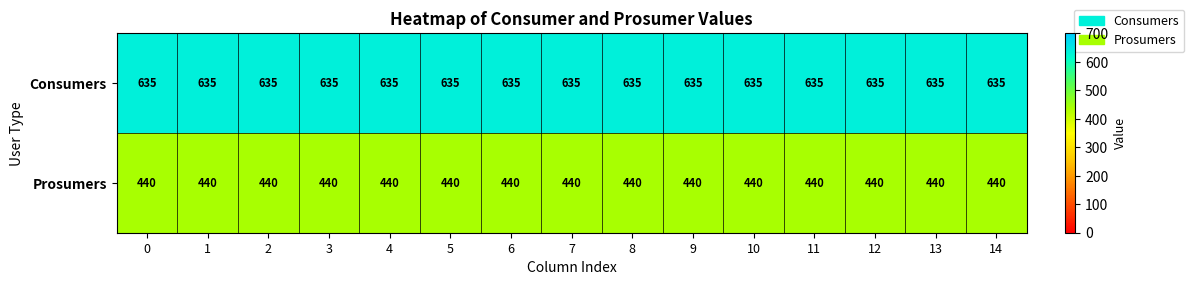

True or false: Consumers has a value of 929 at 4.

False